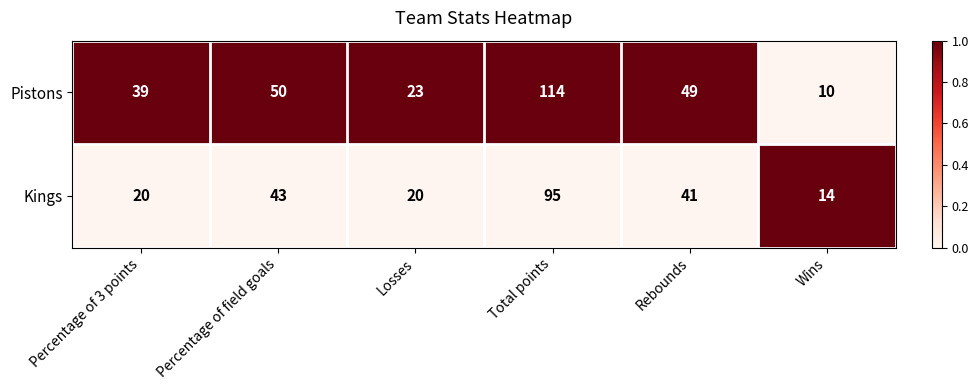

At which category is the sum across all series the highest?

Total points